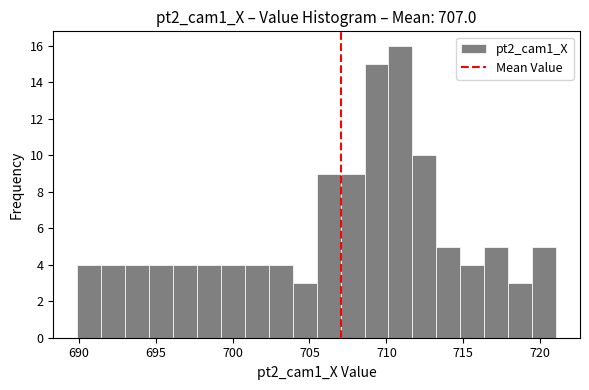

Around what value on the x-axis is the tallest bar? Give the approximate position of its centre, as read against the axis.

711.0